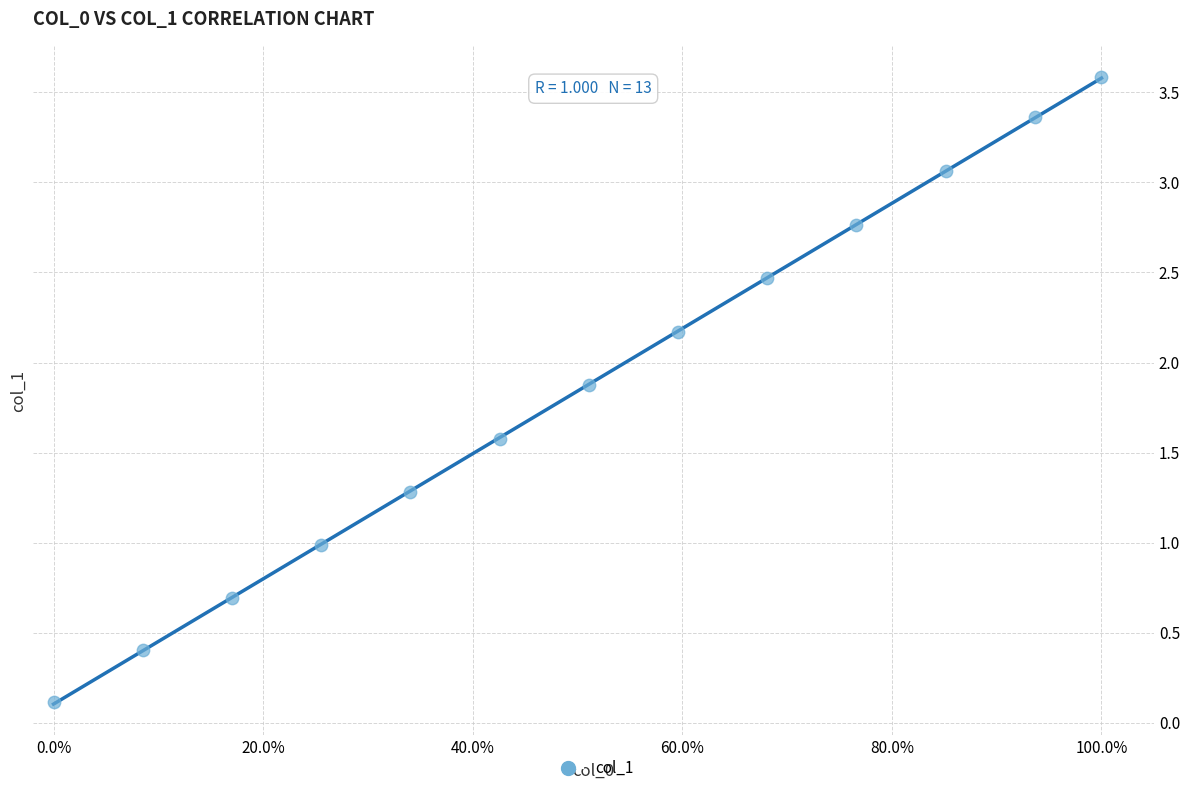

What is the range of X values (max minus min)?

1.0